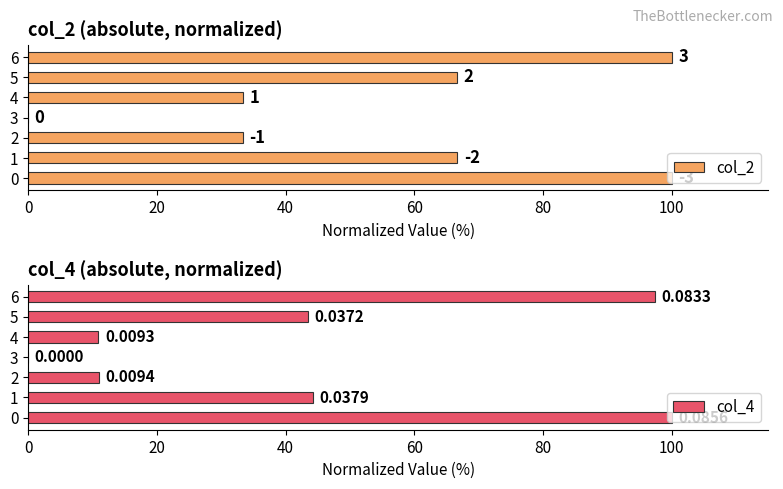

Is the value of col_2 at 3 greater than the value of col_4 at 5?

No